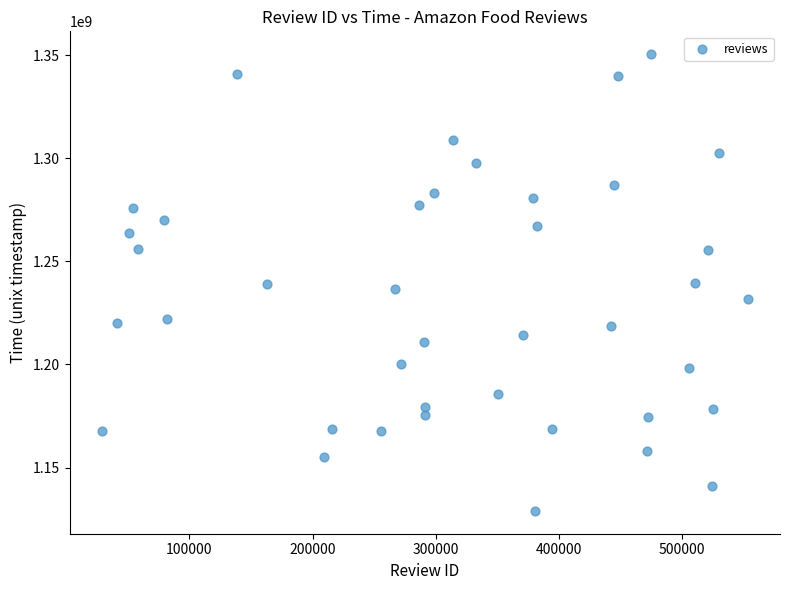

What is the range of Y values (max minus min)?

221529600